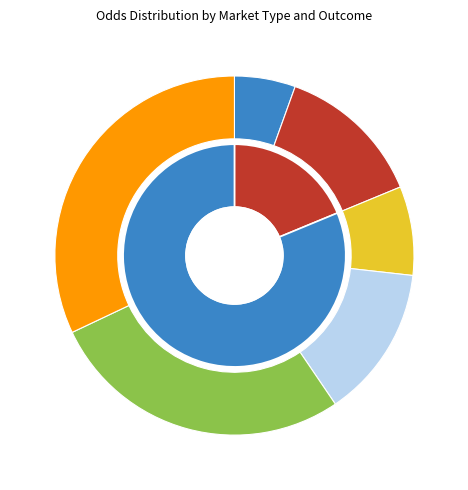

To the nearest percent, what percentage of the pie is 20-1 (1.2)?

5%